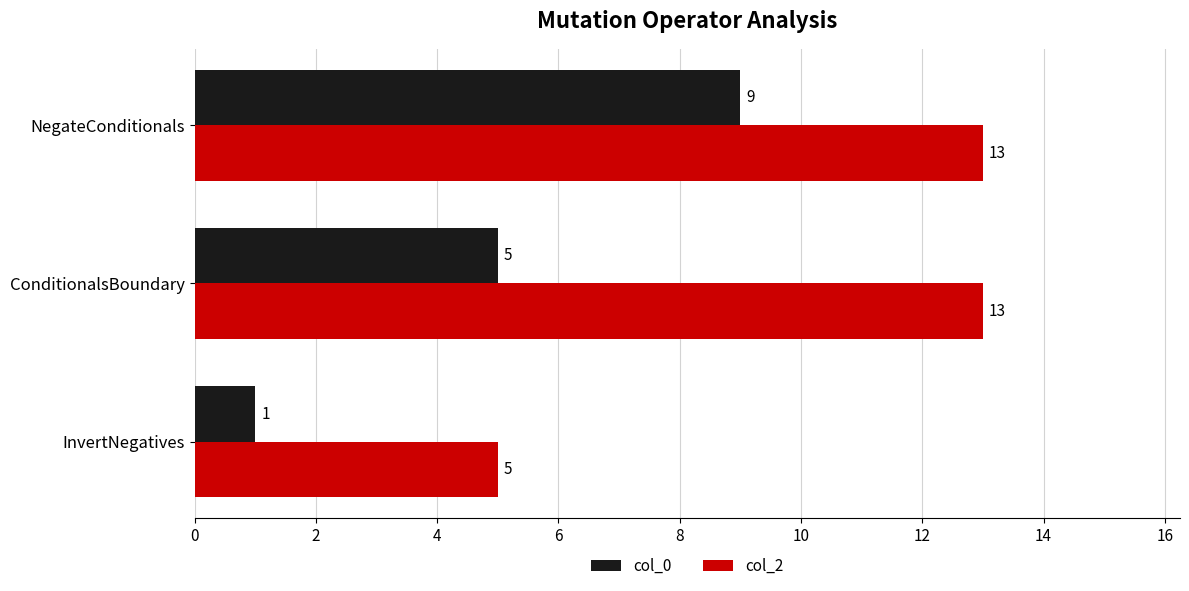

True or false: col_2 has a value of 7 at InvertNegatives.

False